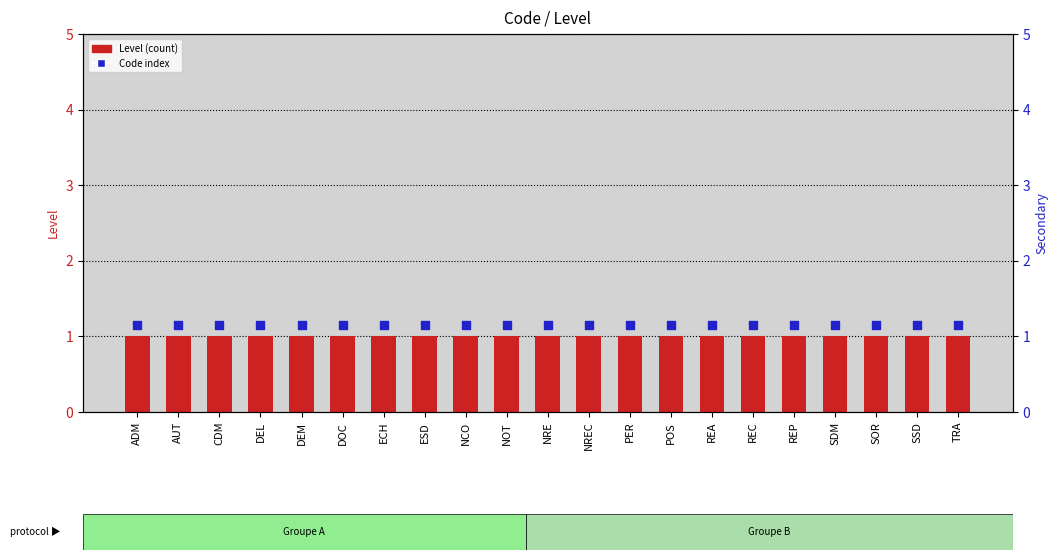

Which series has the largest total across all categories?

Code index